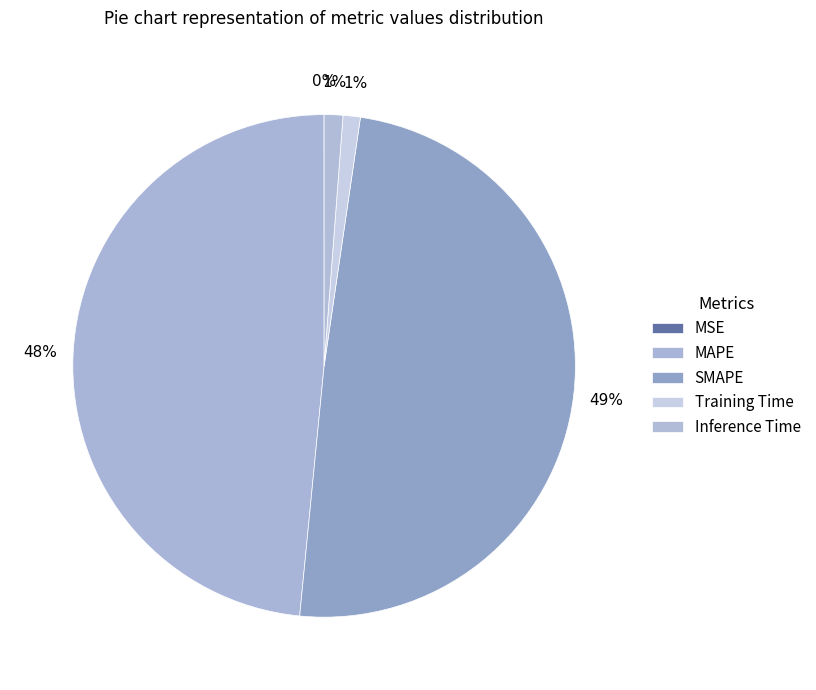

How many slices are in this pie chart?

5